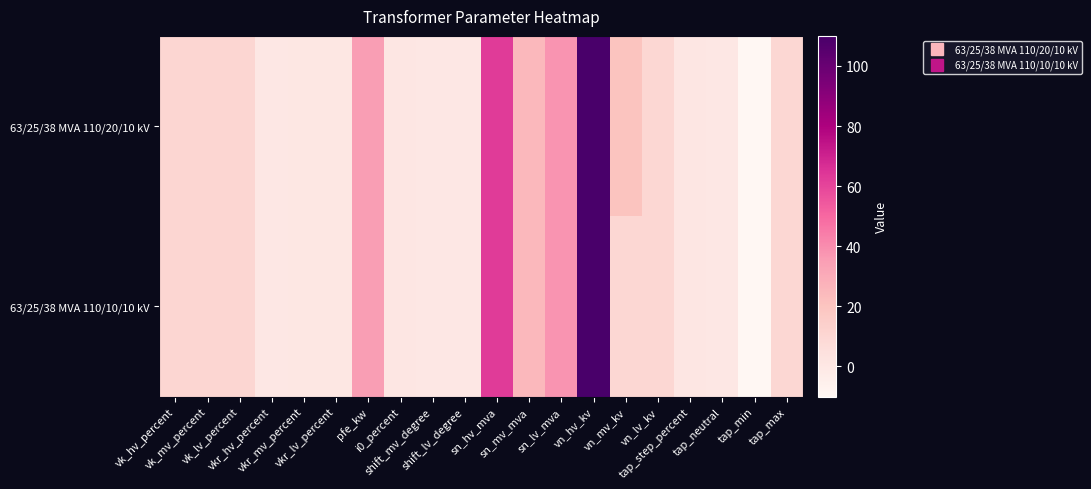

What is the greatest value displayed?

110.0